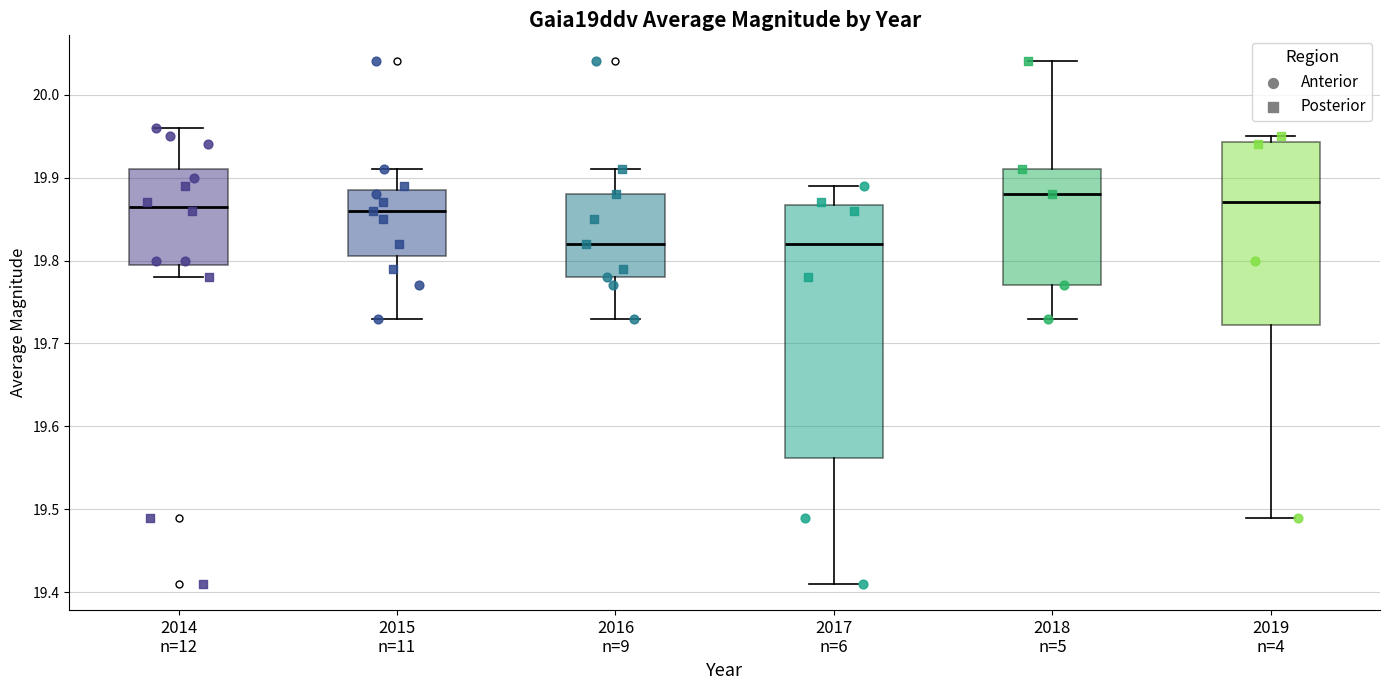

Which box is the tallest, from its lower edge to its upper edge?

2017 n=6